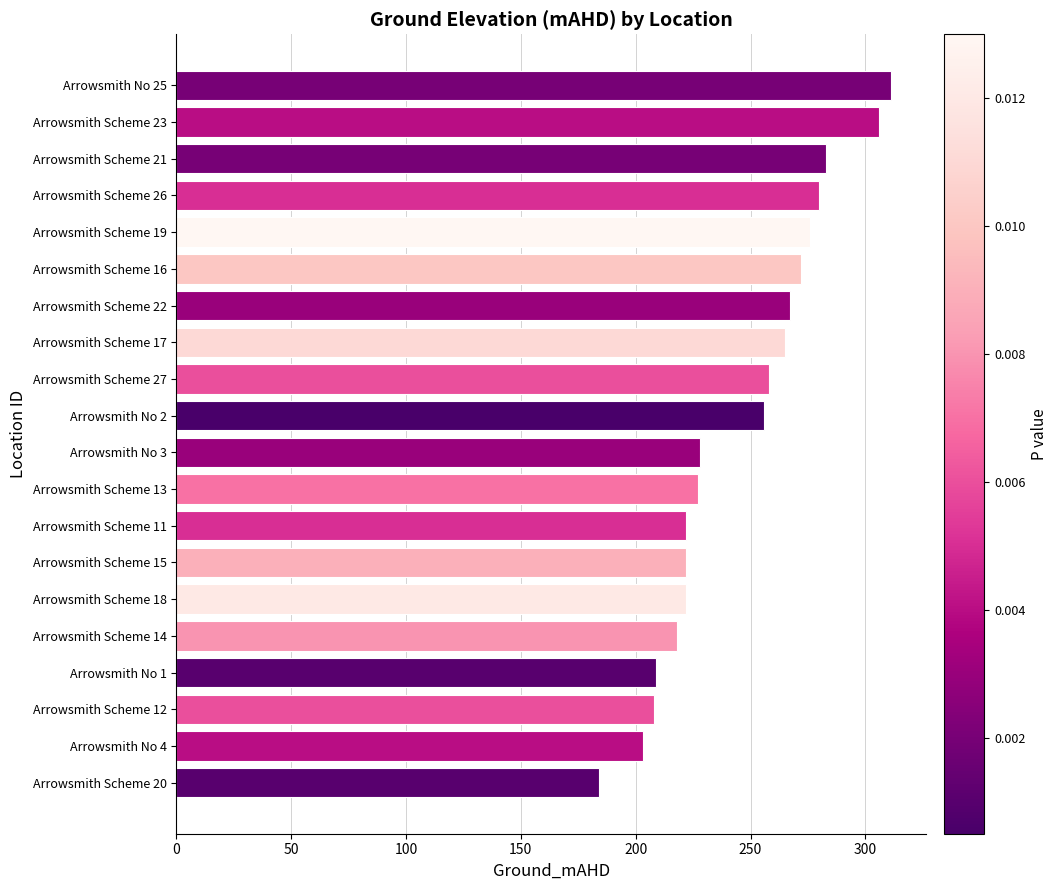

What is the sum of the values at Arrowsmith Scheme 12 and Arrowsmith Scheme 19?

484